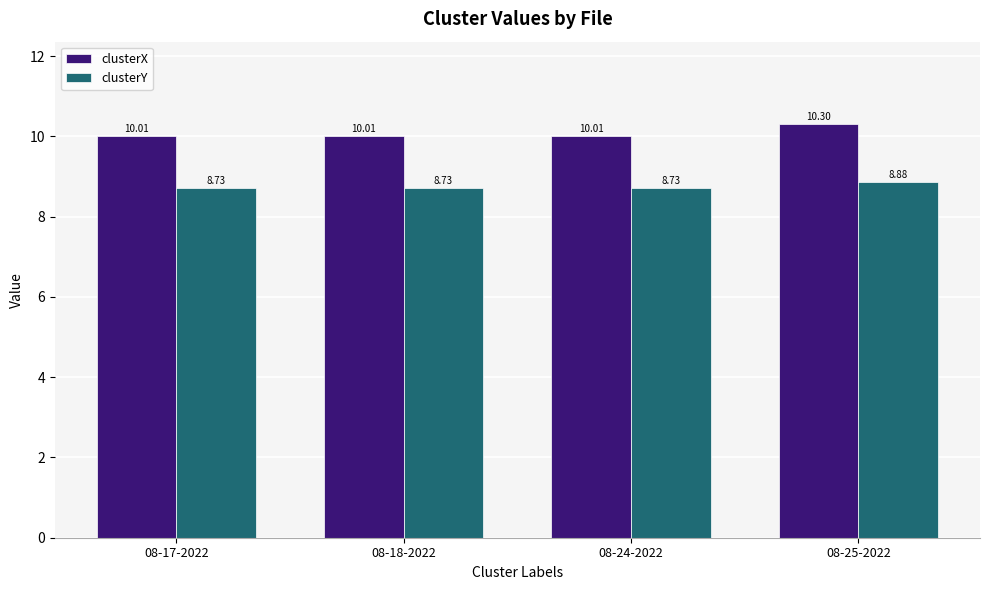

At which category is the sum across all series the highest?

08-25-2022